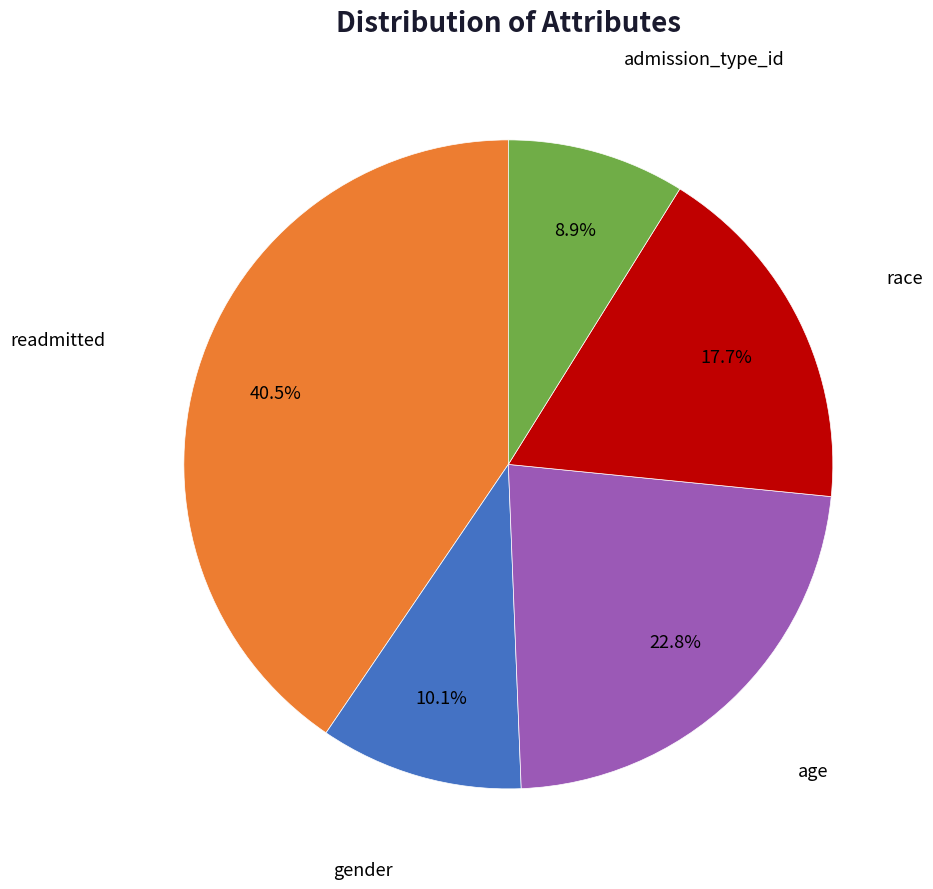

Between admission_type_id and gender, which is larger?

gender